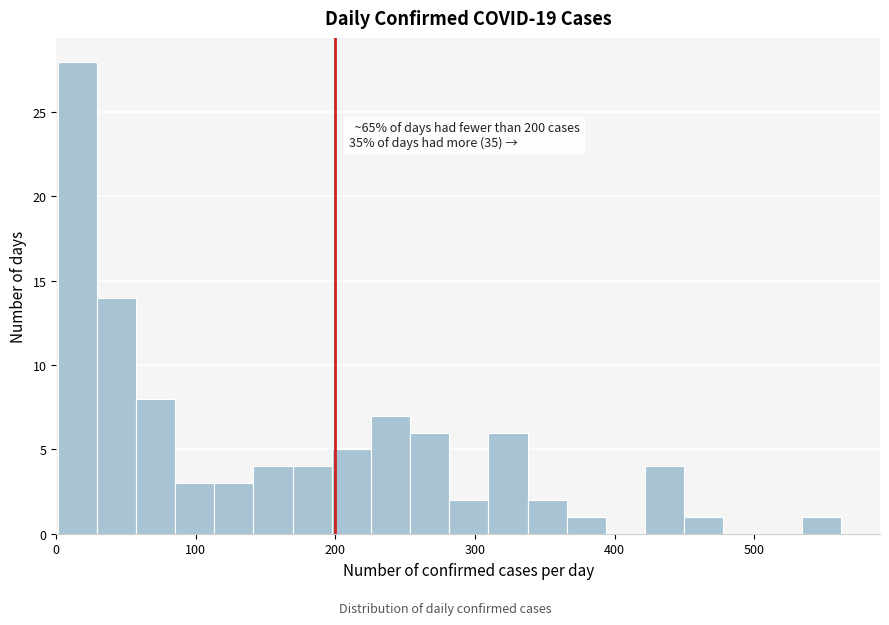

Around what value on the x-axis is the tallest bar? Give the approximate position of its centre, as read against the axis.

20